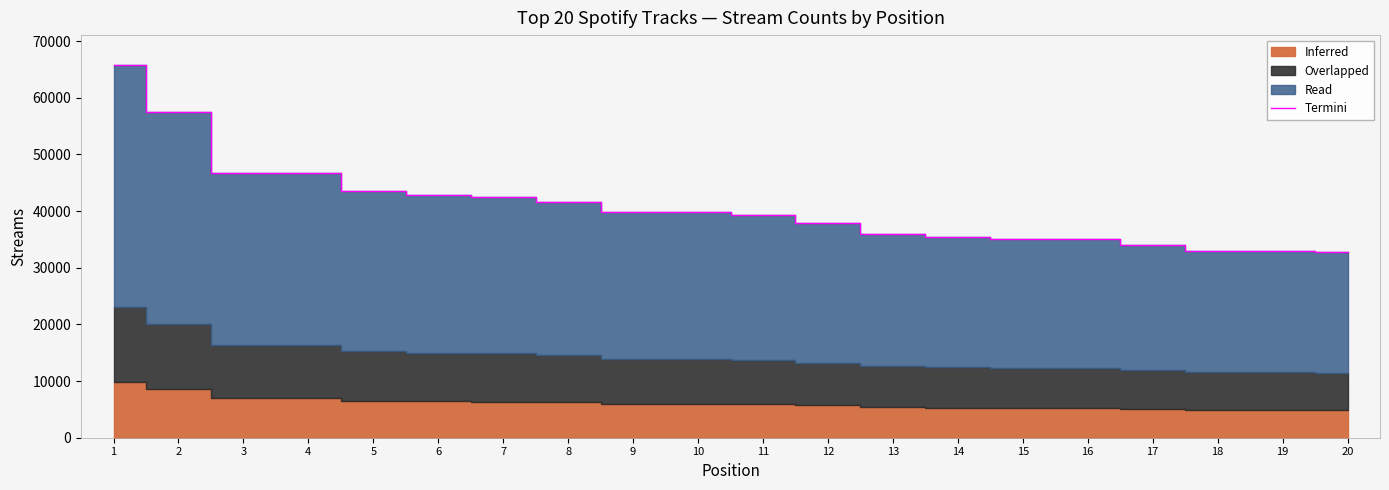

What is the difference between the maximum and minimum values?

32930